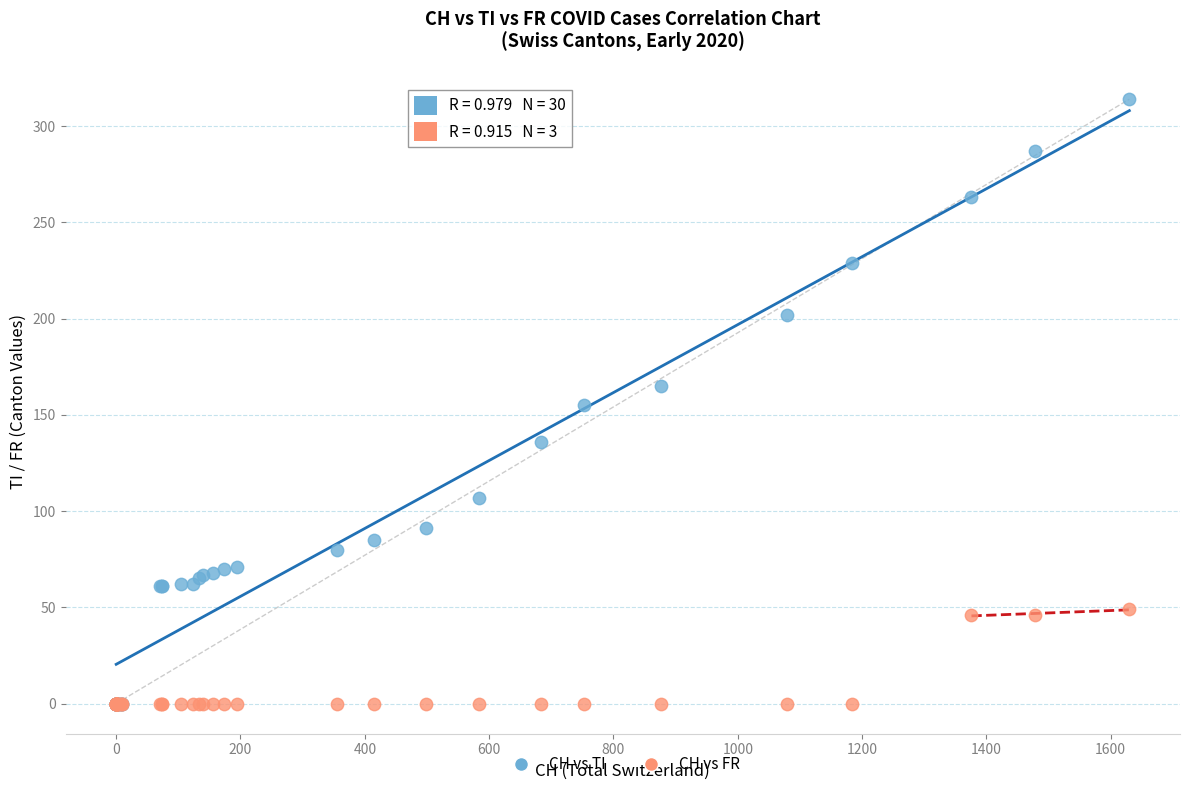

What are all the series names shown in the legend?

CH vs TI, CH vs FR